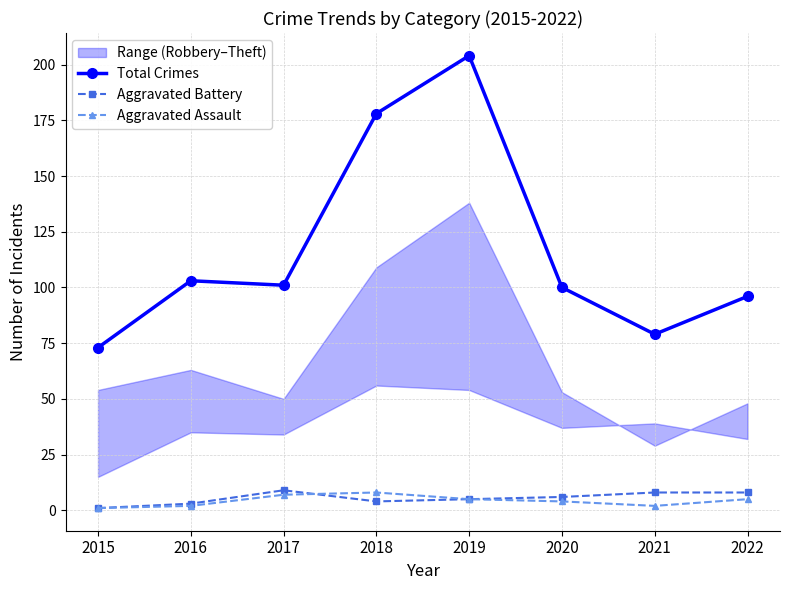

Which category has the lowest value in the Total Crimes series?

2015